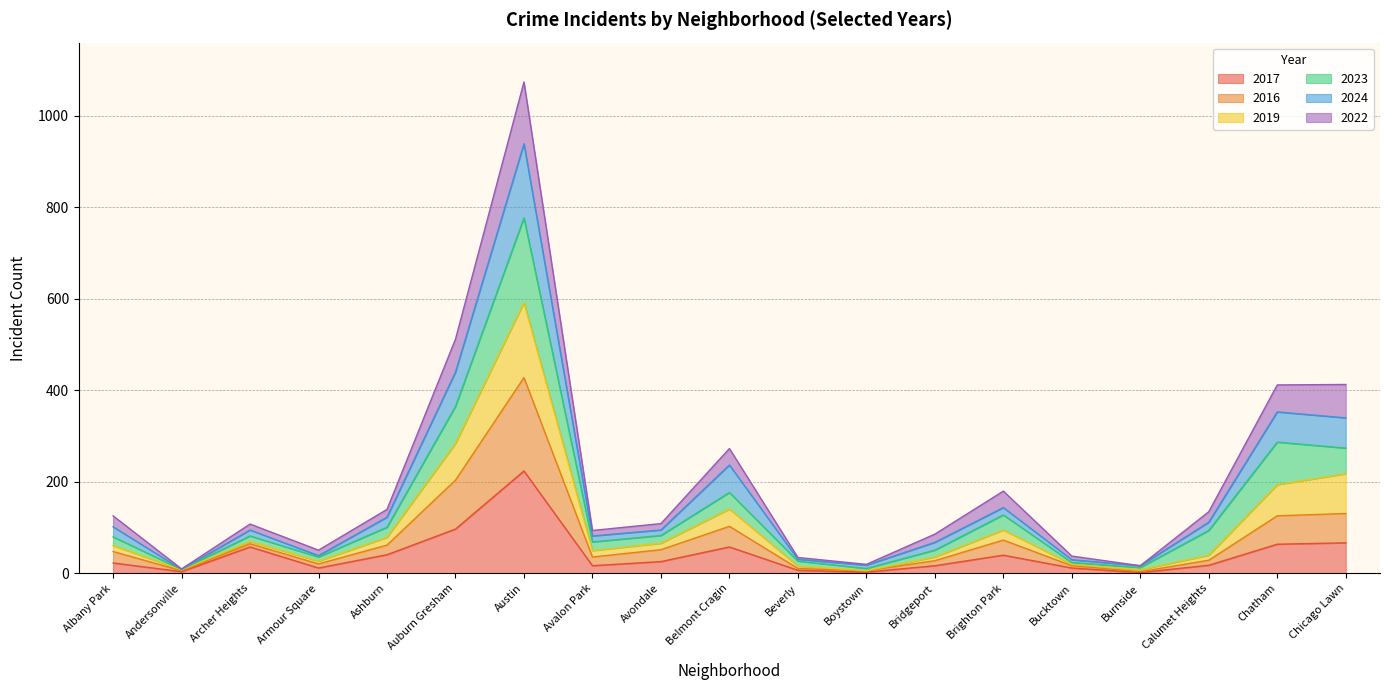

At which label is 2024 closest to 474?

Auburn Gresham